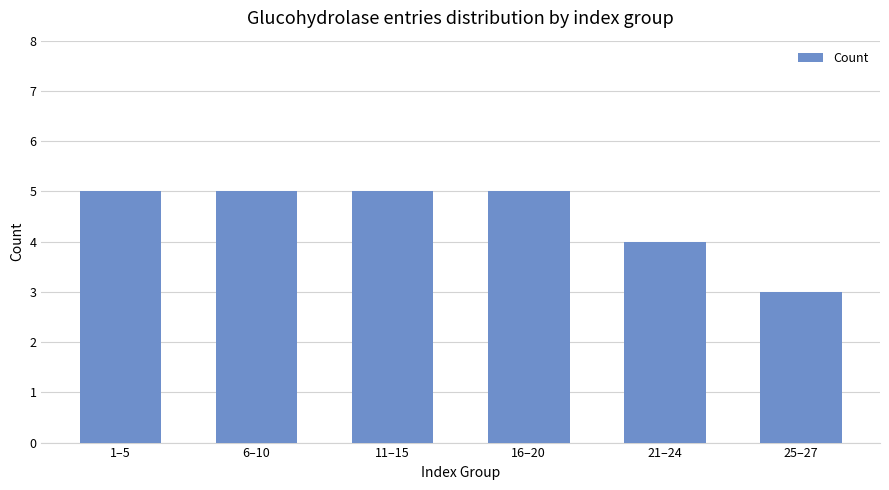

What is the label of the 6th bar from the left?

25–27